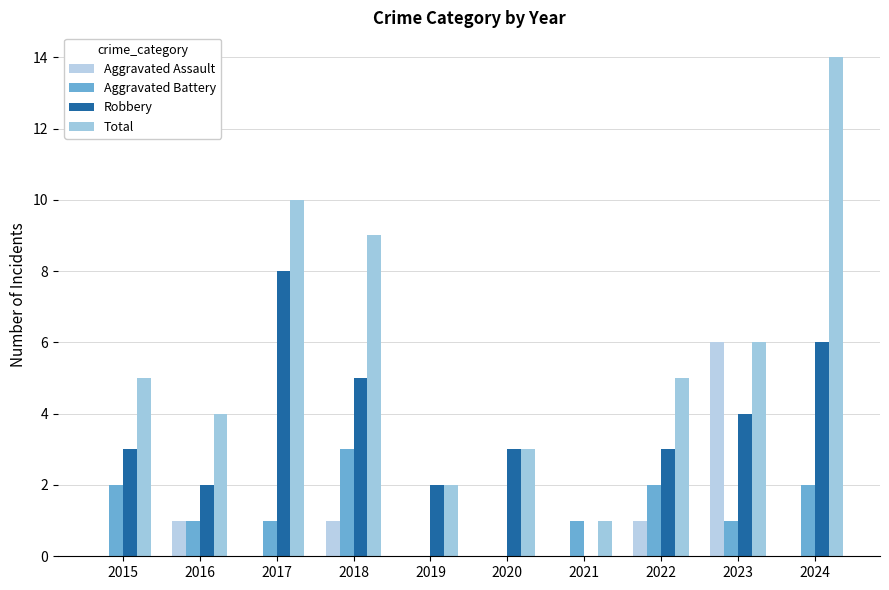

Which has a higher value, 2021 or 2018?

2018